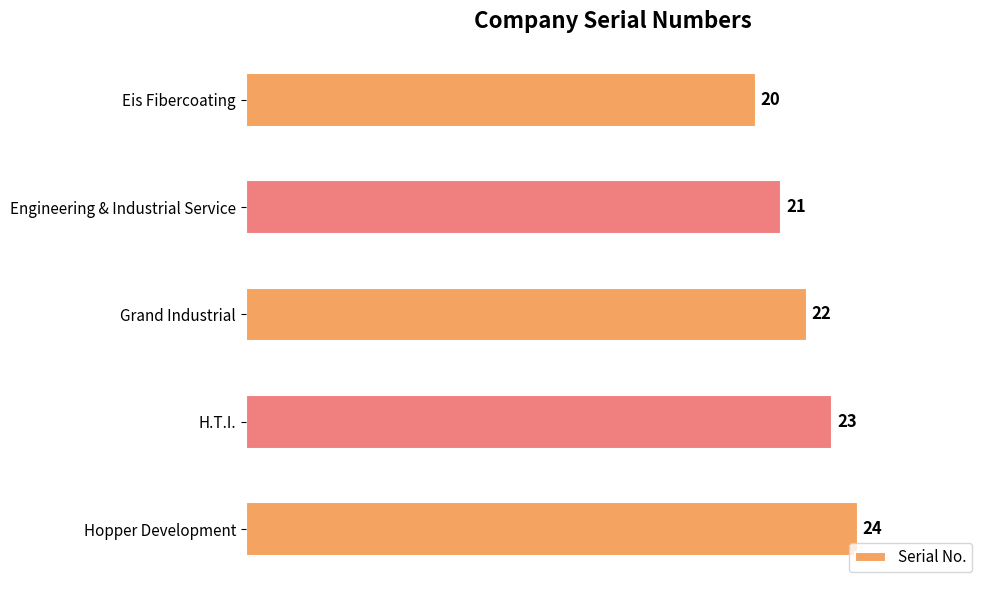

Reading top to bottom, what are all the values shown in this chart?

Eis Fibercoating=20	Engineering & Industrial Service=21	Grand Industrial=22	H.T.I.=23	Hopper Development=24